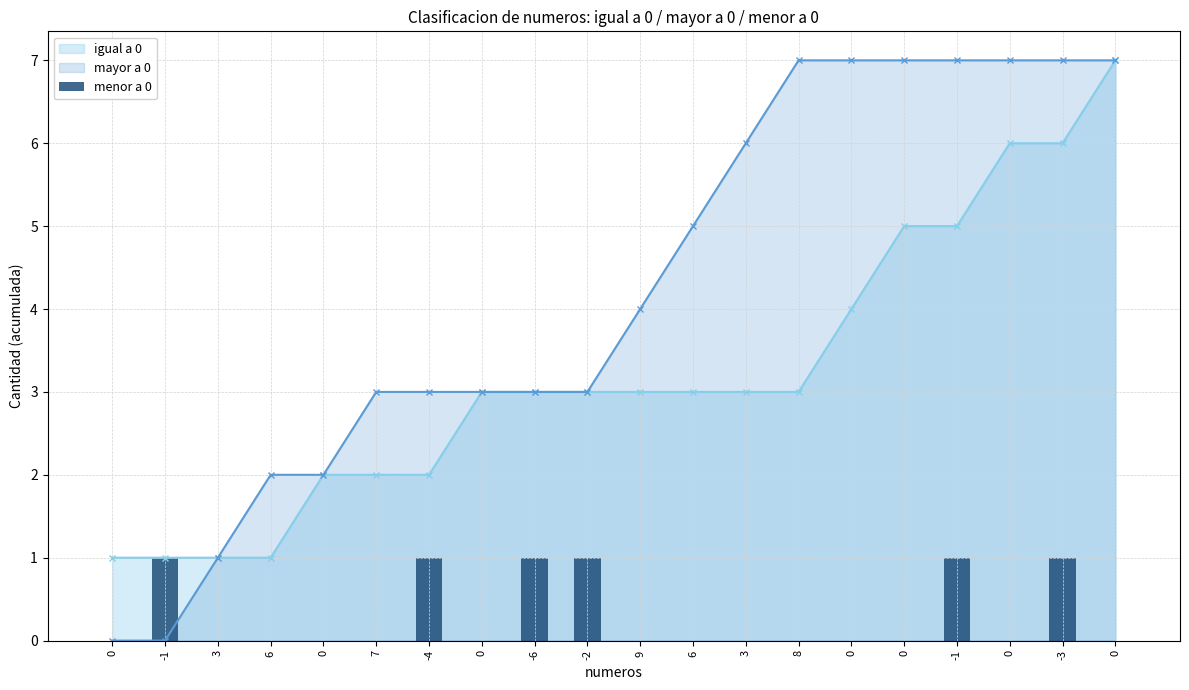

Are the bars horizontal?

No